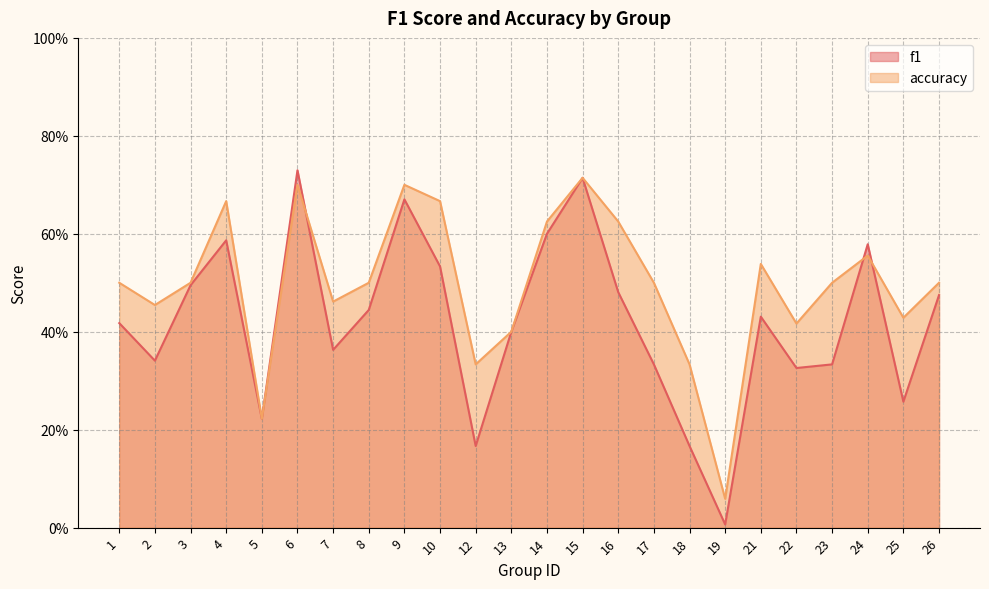

What is the difference between the maximum and minimum values in the accuracy series?

0.7